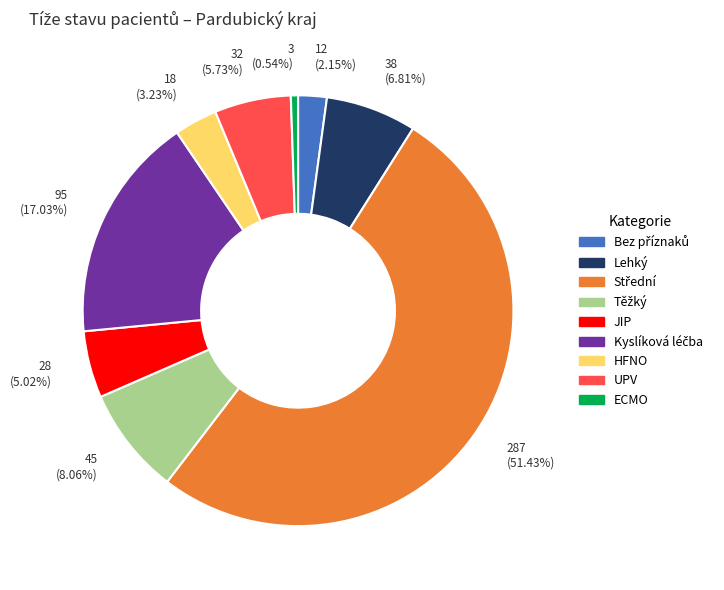

Which has a higher value, Lehký or JIP?

Lehký